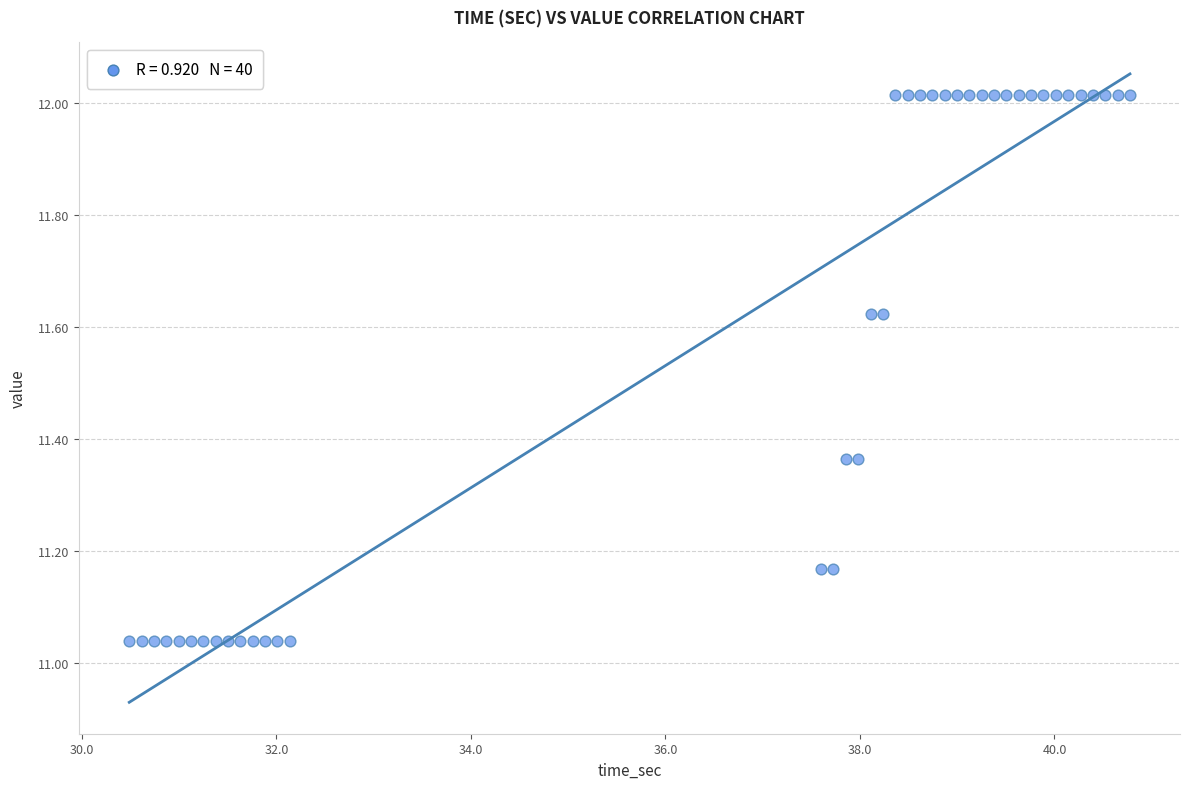

What is the range of X values (max minus min)?

10.3